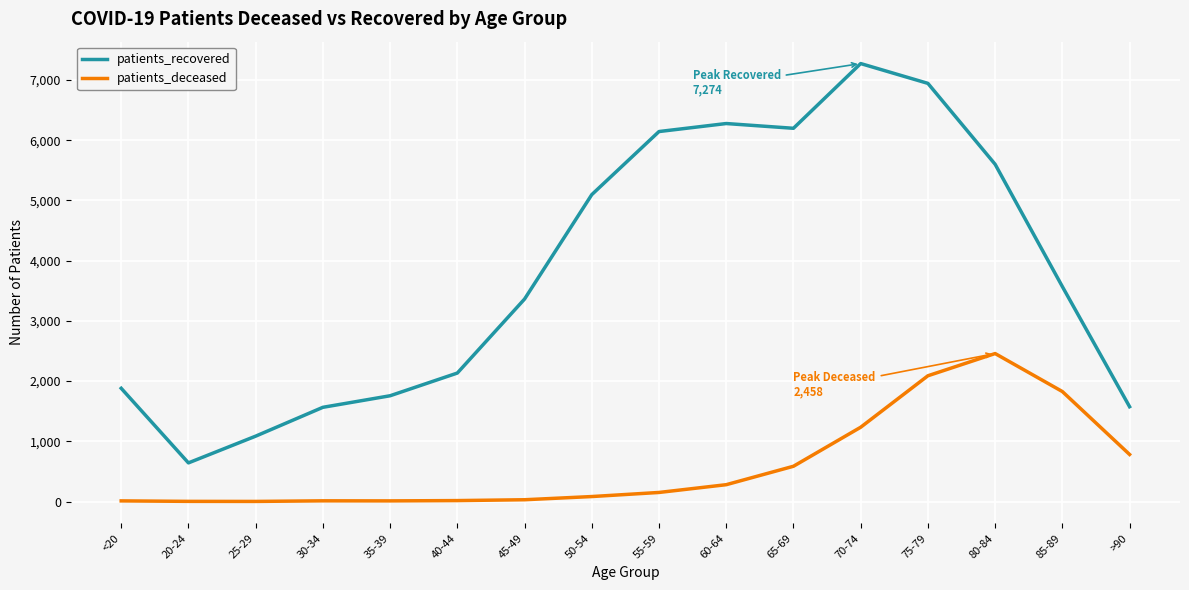

True or false: patients_deceased and patients_recovered cross at least once.

False